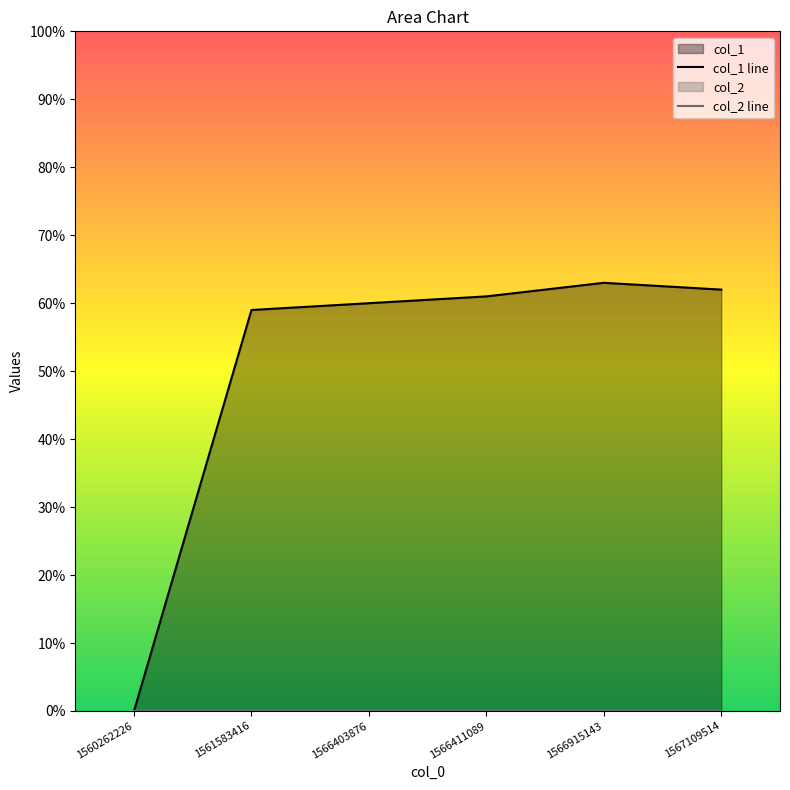

What is the greatest value displayed?

63